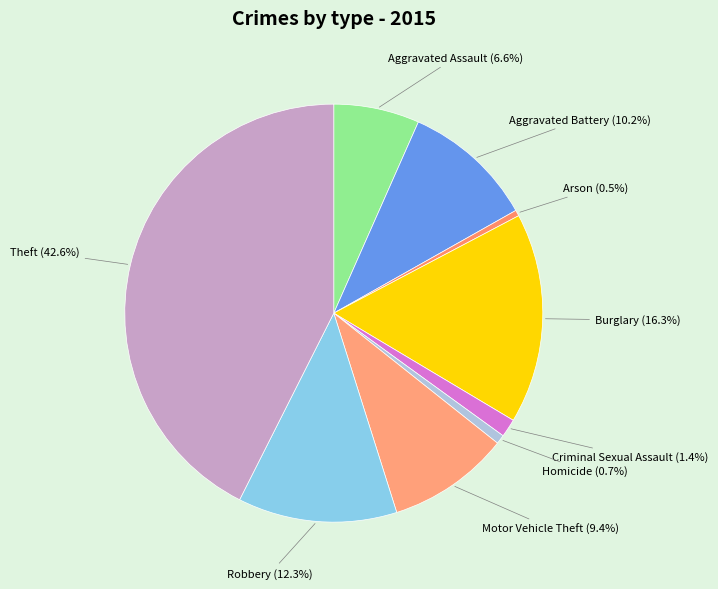

Count the number of slices in the pie.

9